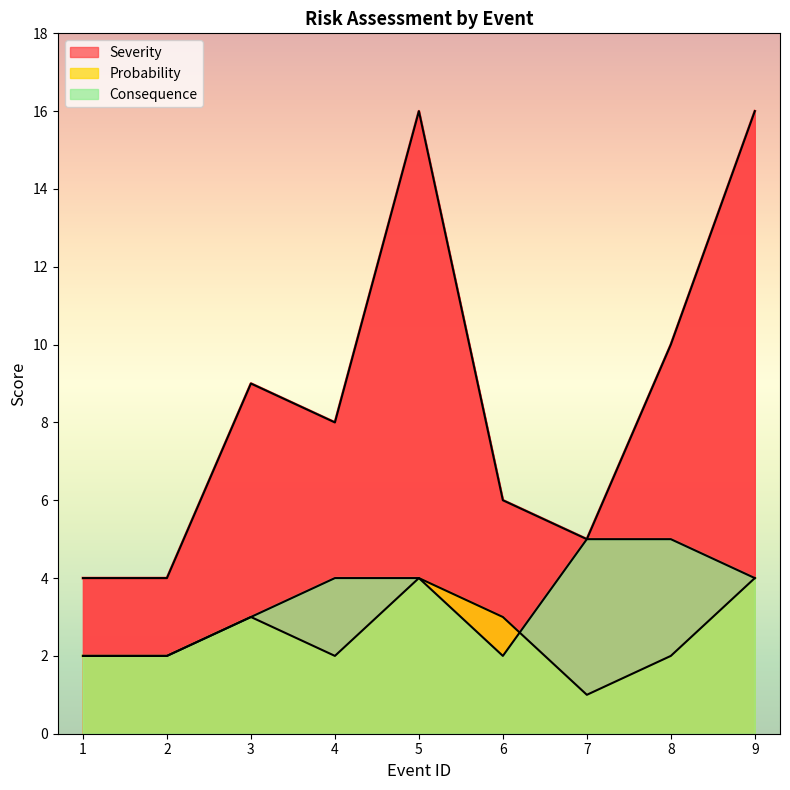

At how many categories does at least one series exceed 11?

2